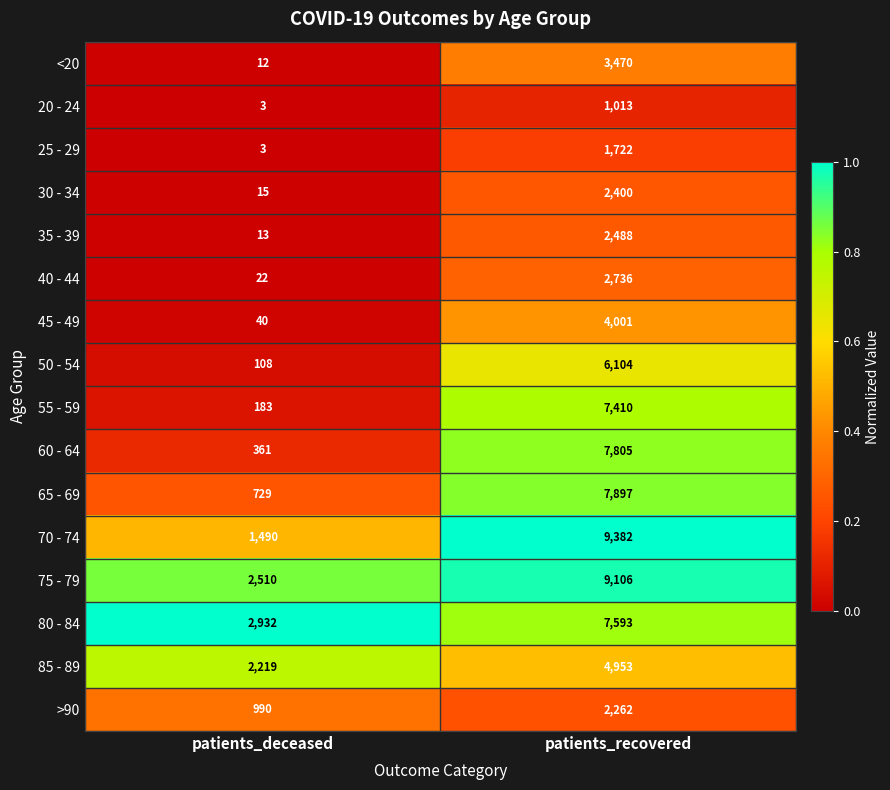

Which category has the highest value across all series?

patients_recovered